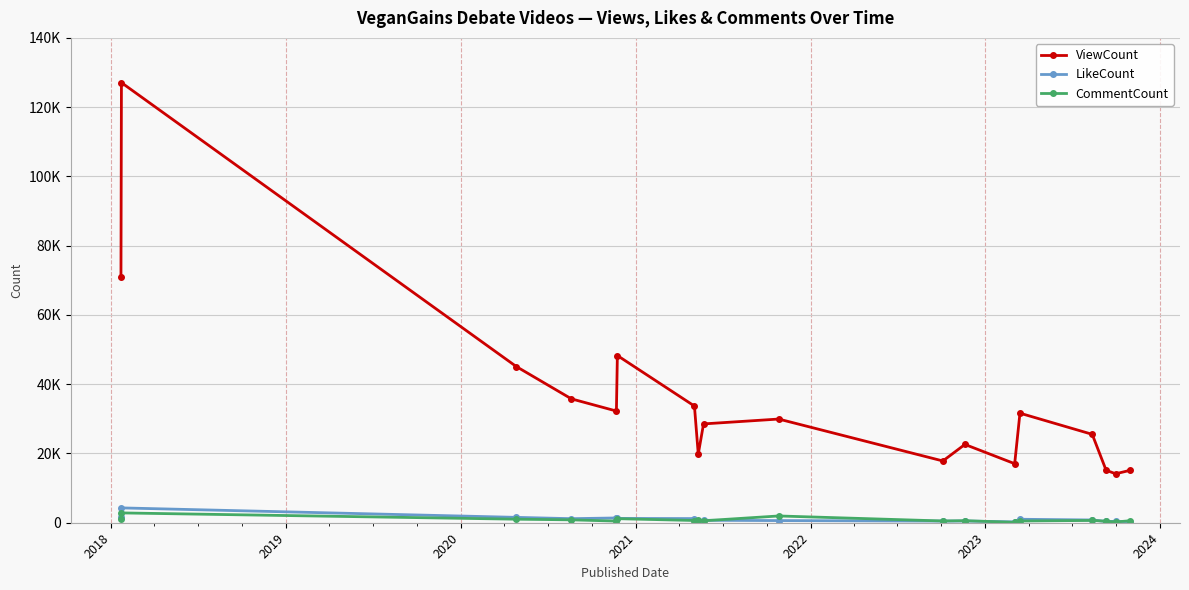

What is the difference between the second highest and minimum values in the ViewCount series?

56855